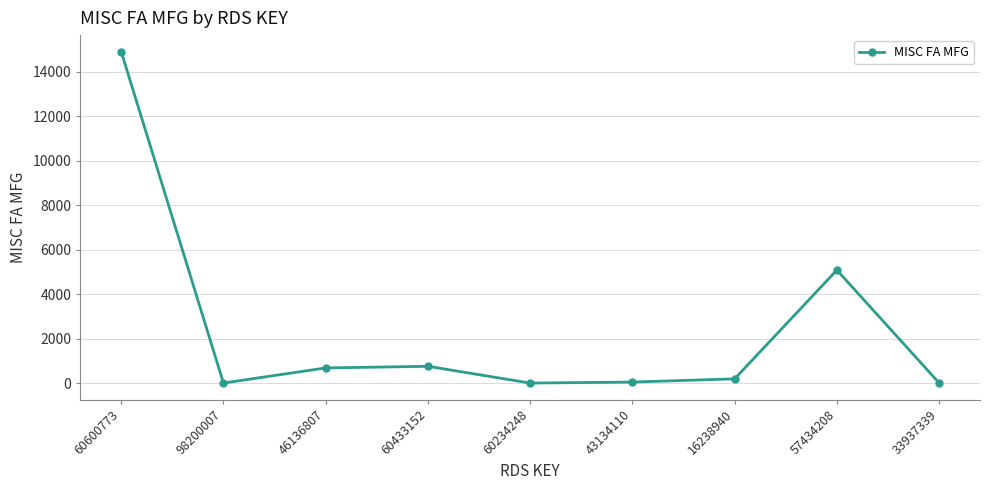

Does the chart have visible grid lines?

Yes